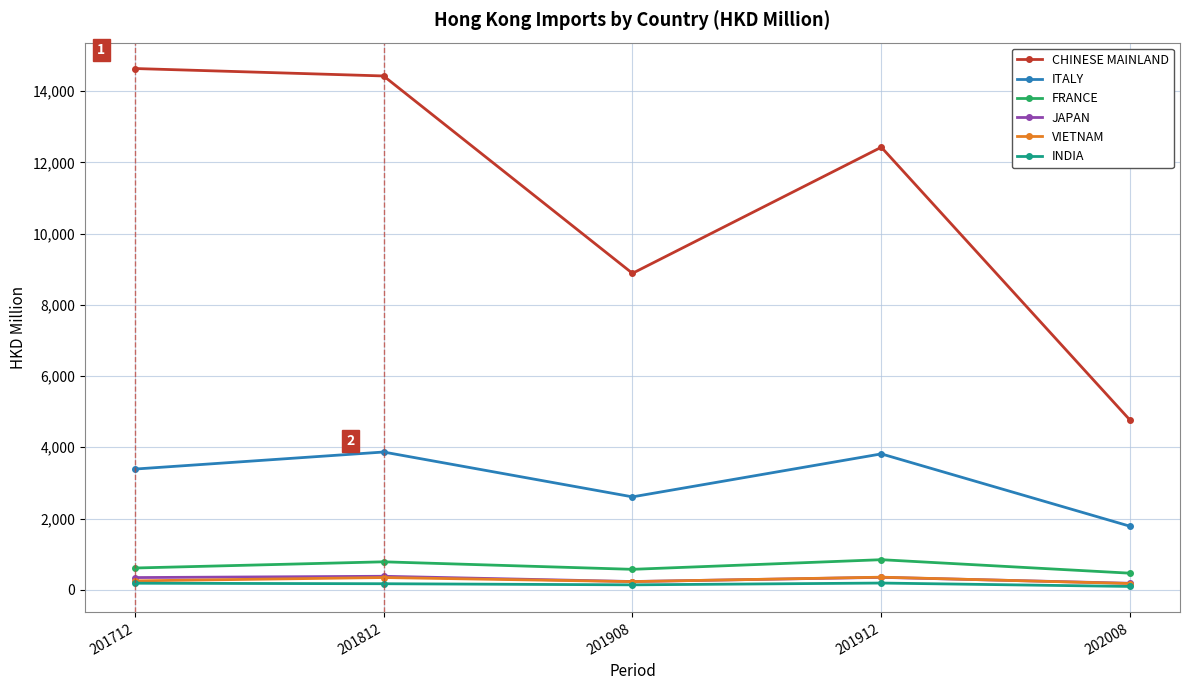

What is the spread (max minus min) of values at 202008?

4664.6